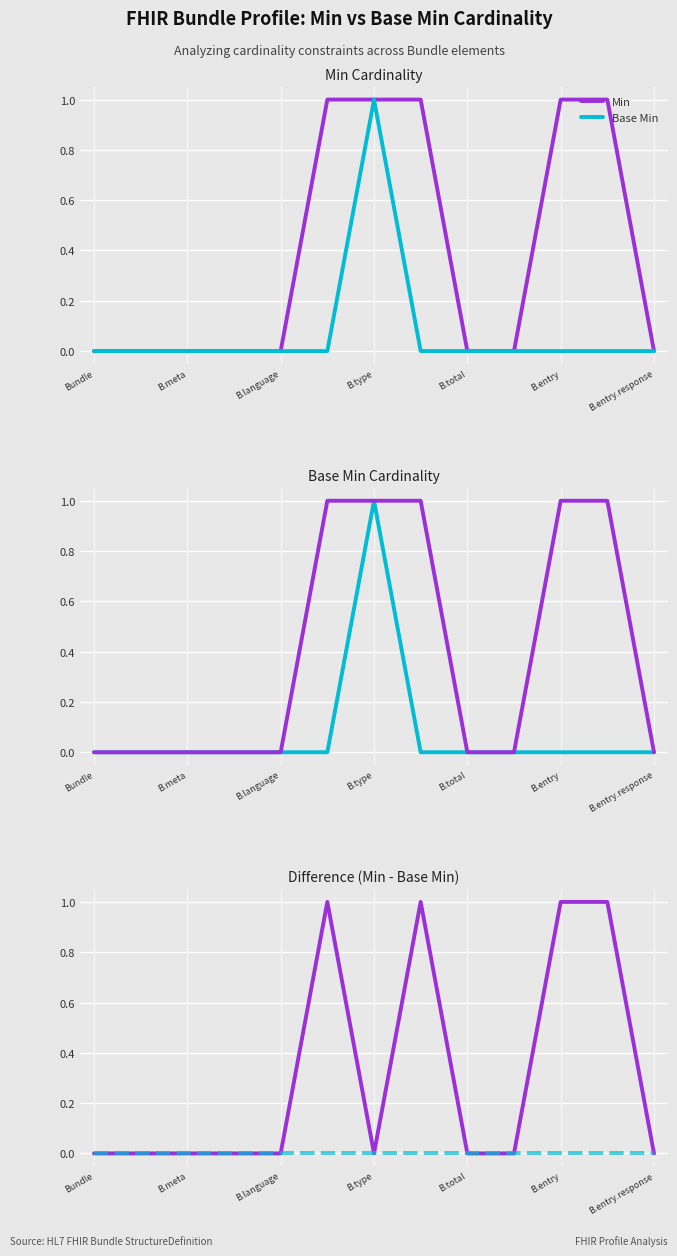

Is this an area chart (filled region under the line)?

No